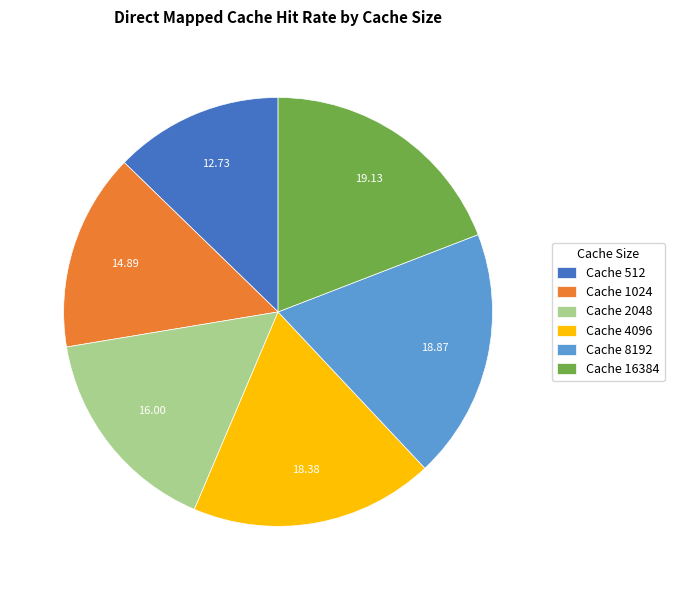

Combined, do Cache 16384 and Cache 2048 account for over 50%?

No